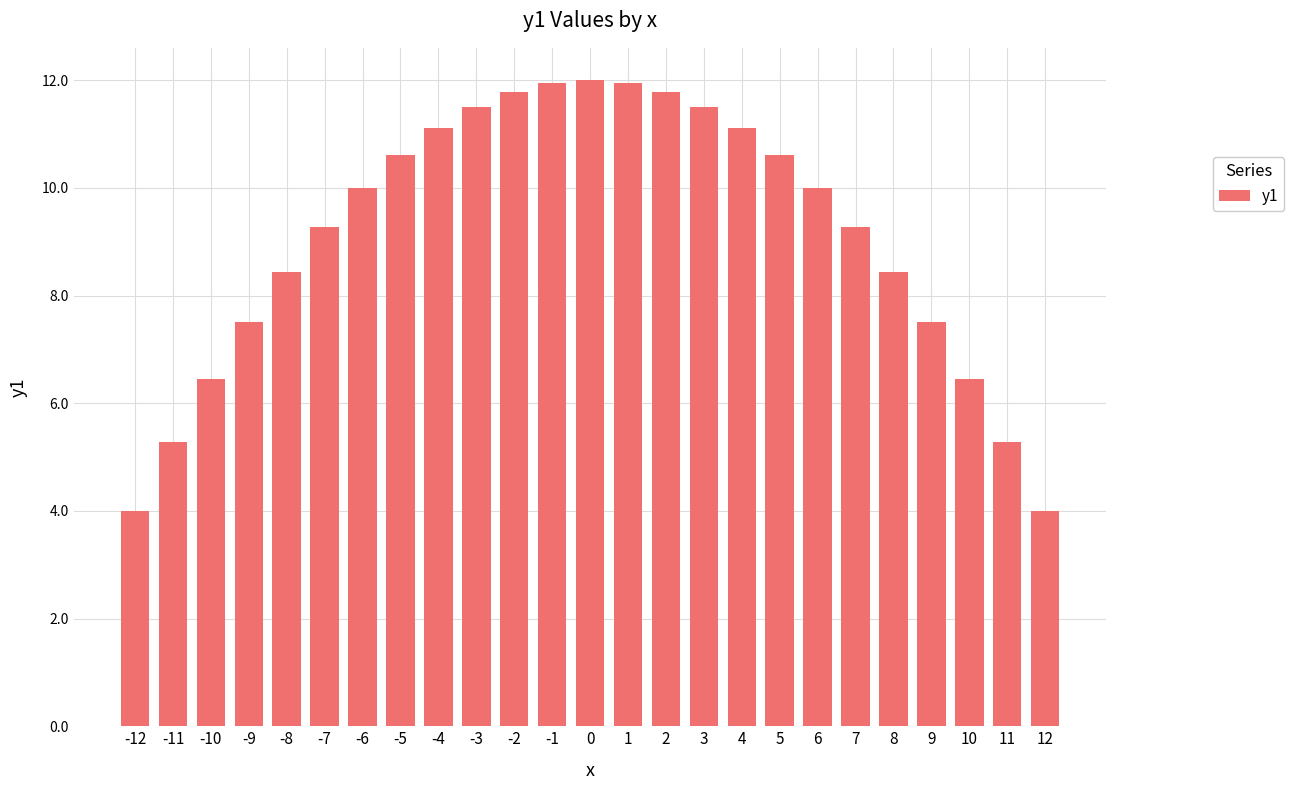

Are the bars grouped side by side (vs. stacked)?

No